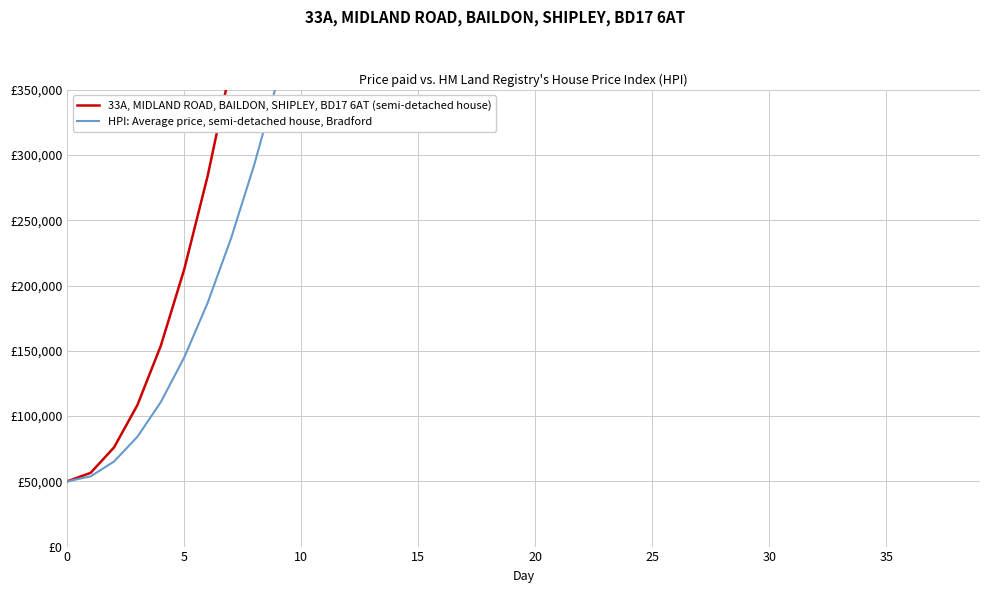

How many values in the HPI: Average price, semi-detached house, Bradford series are below 1570000?

20